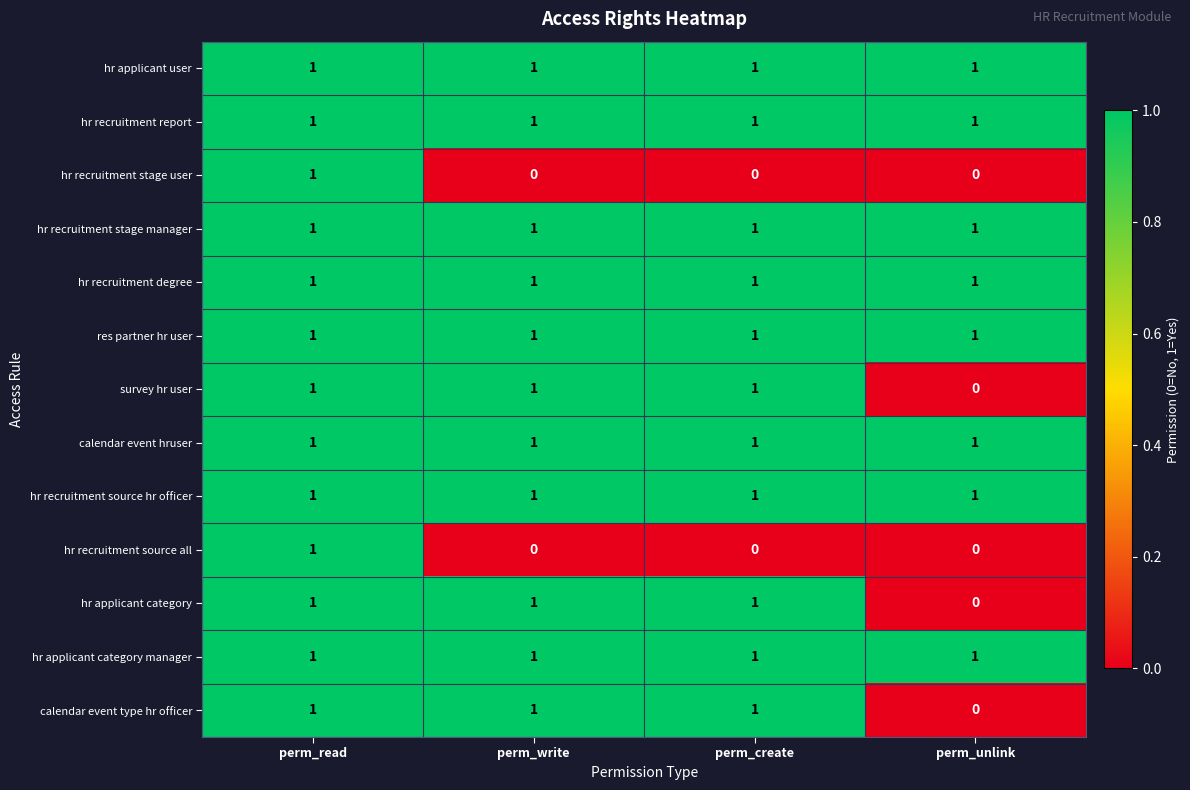

At which label does hr recruitment source all reach its peak?

perm_read